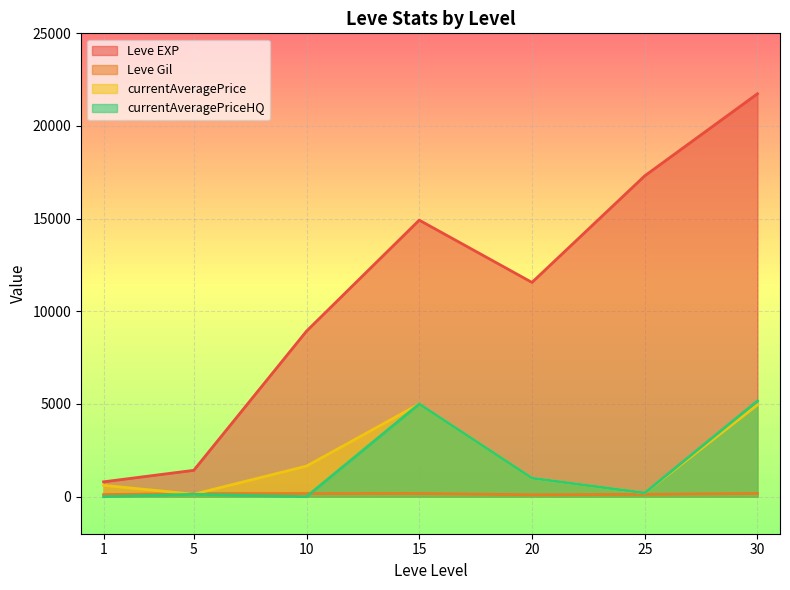

Rank the series by their maximum value, from highest to lowest.

Leve EXP, currentAveragePriceHQ, currentAveragePrice, Leve Gil